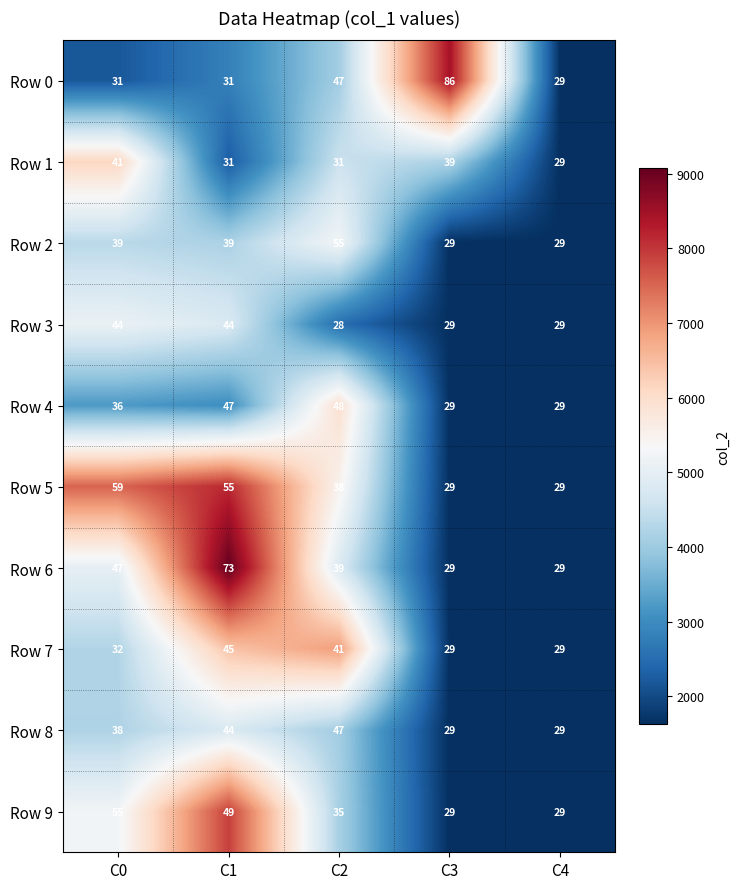

Is the value of Row 5 at C4 greater than the value of Row 7 at C2?

No